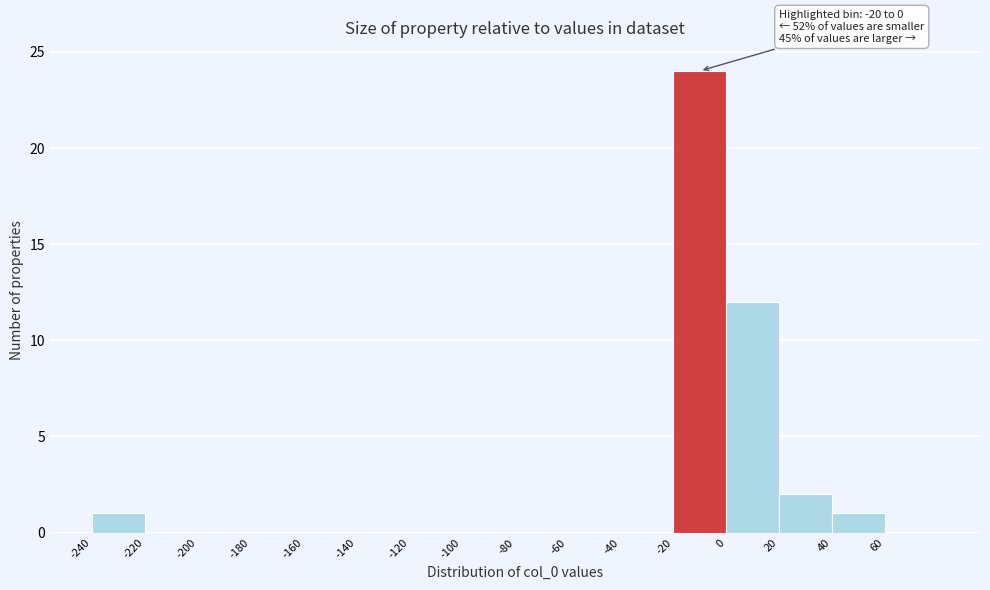

Over which range of the x-axis is the bar tallest?

-20 to 0